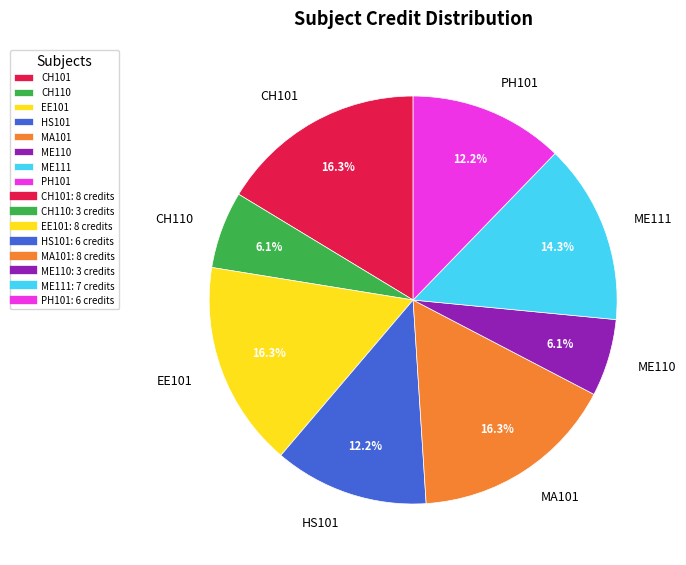

True or false: PH101 accounts for 12% of the total.

True